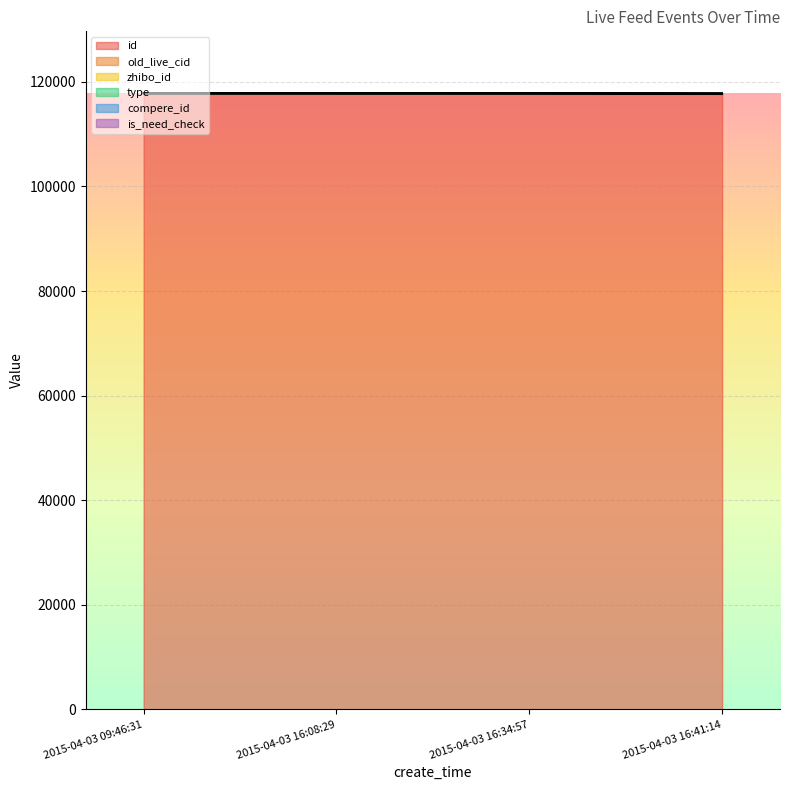

What is the label of the 3rd point from the left?

2015-04-03 16:34:57